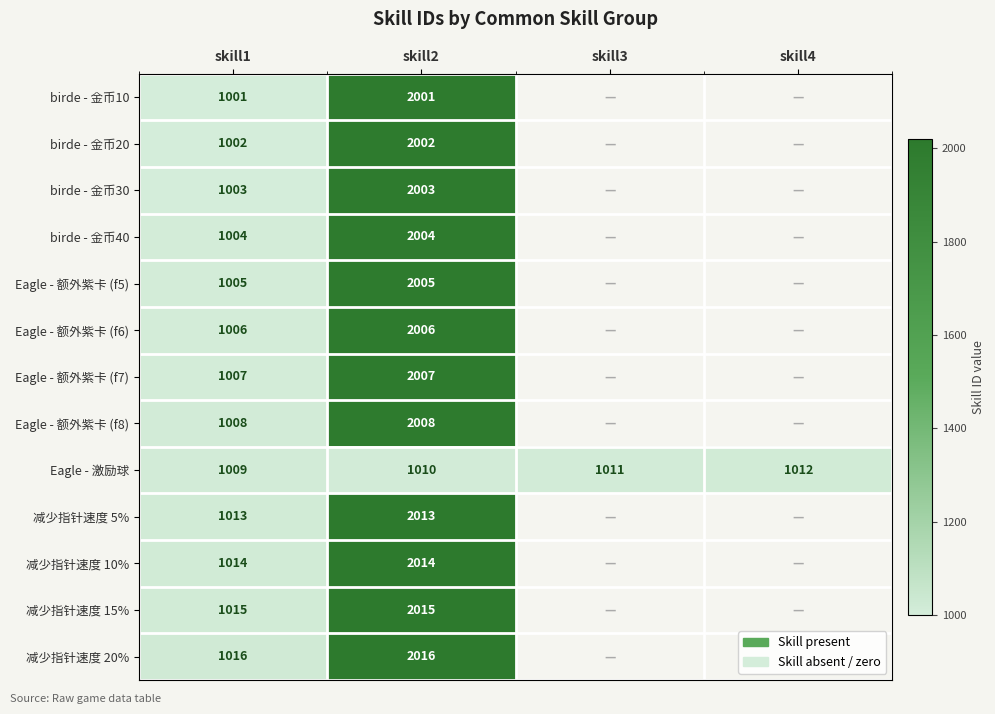

What is the total value across all series at skill1?

13103